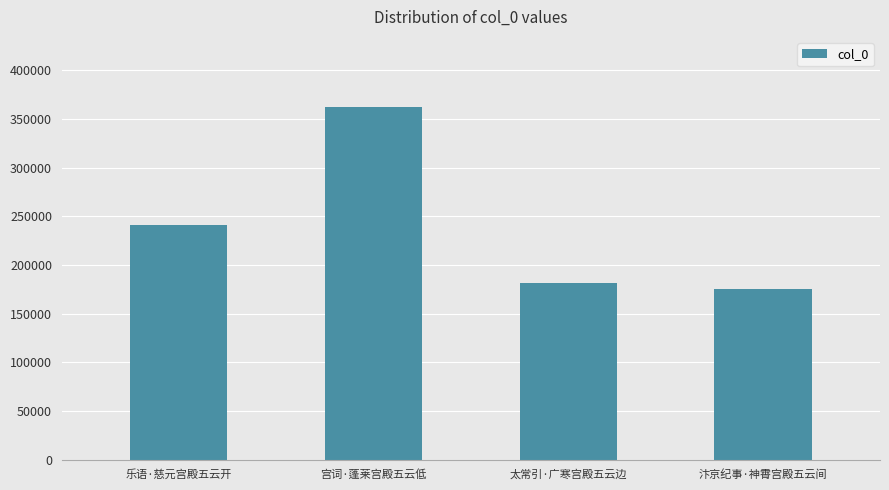

Rank the categories by value from highest to lowest.

宫词·蓬莱宫殿五云低, 乐语·慈元宫殿五云开, 太常引·广寒宫殿五云边, 汴京纪事·神霄宫殿五云间